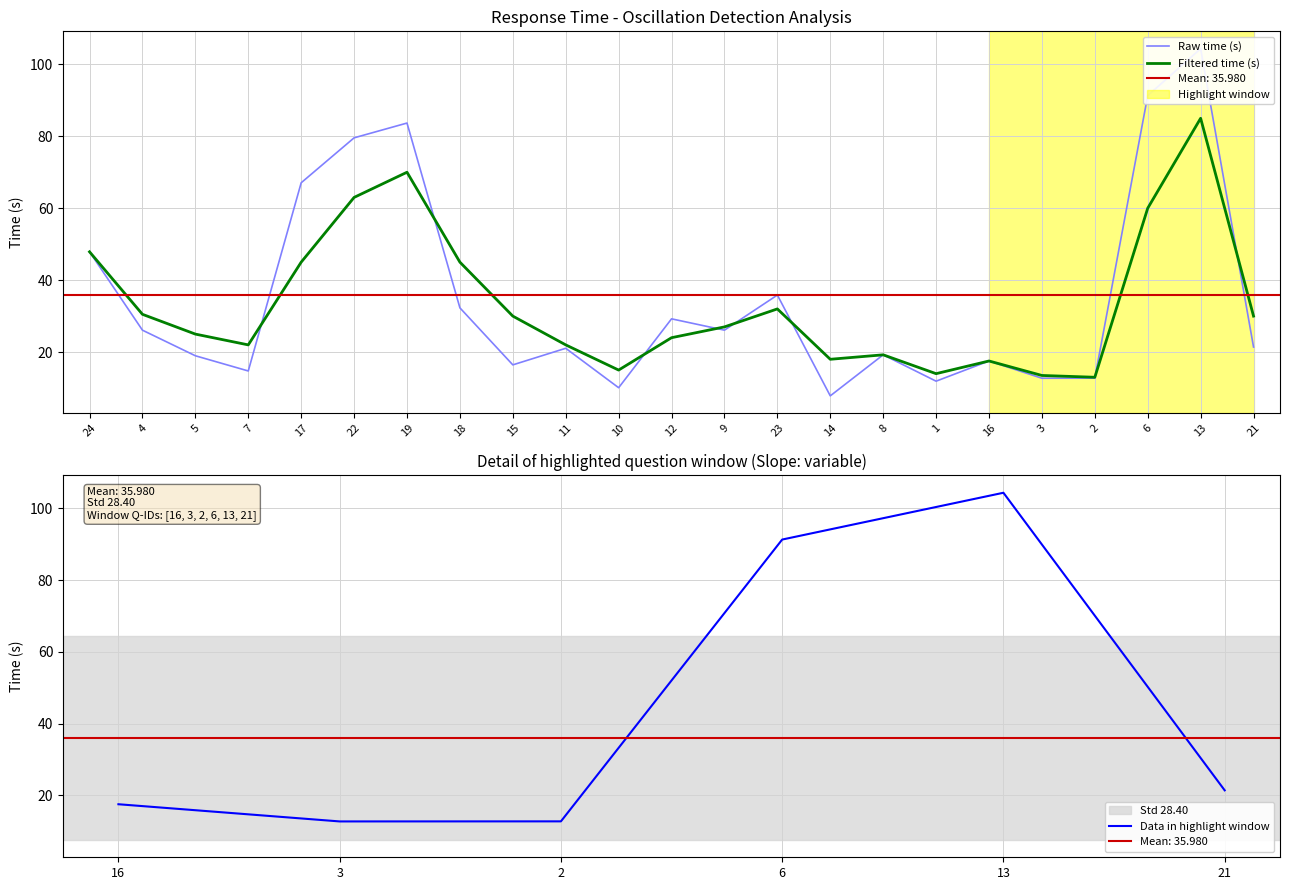

What is the lowest value of the Filtered time (s) series?

13.0